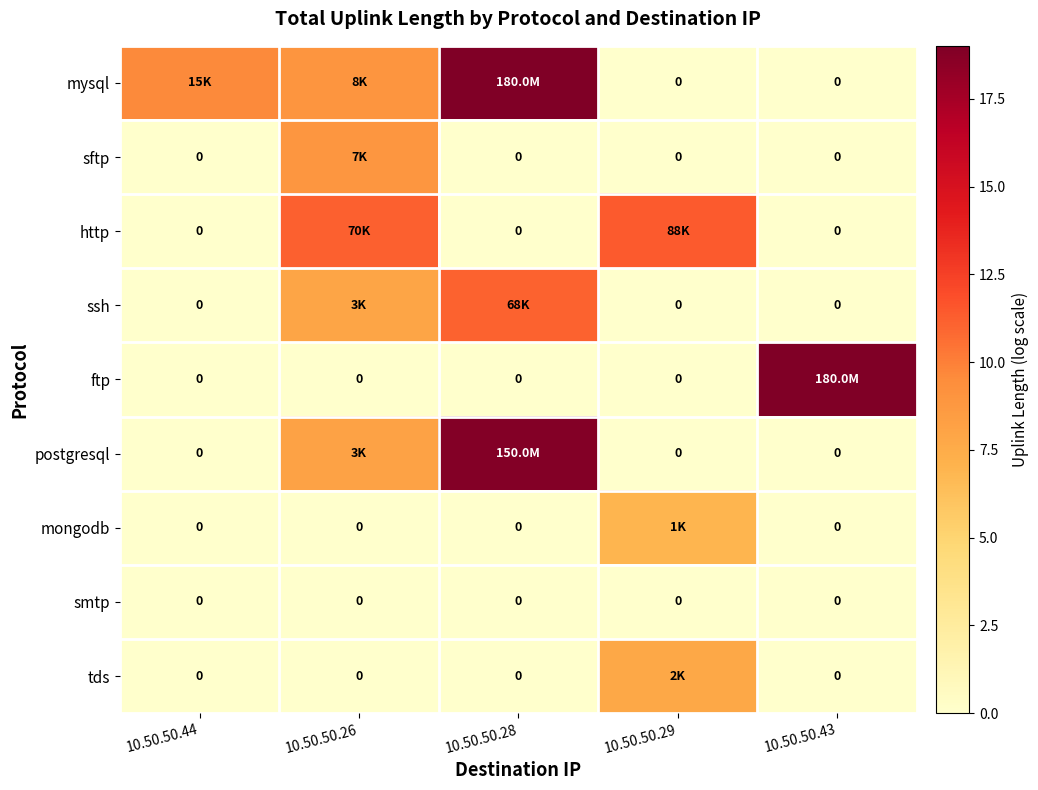

What is the difference between the highest and lowest values at 10.50.50.28?

19.0